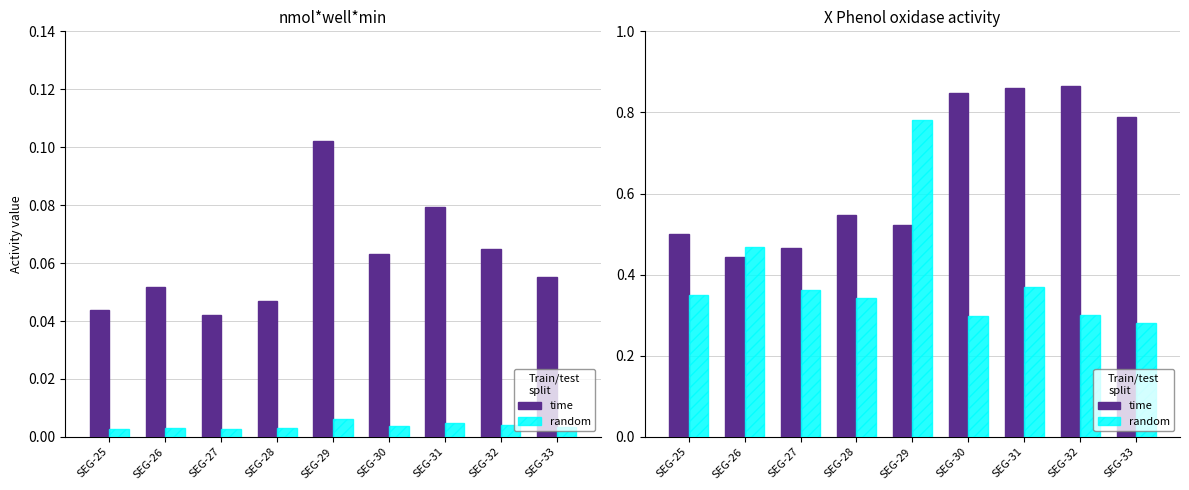

List the series in order of their overall mean, lowest first.

random, time